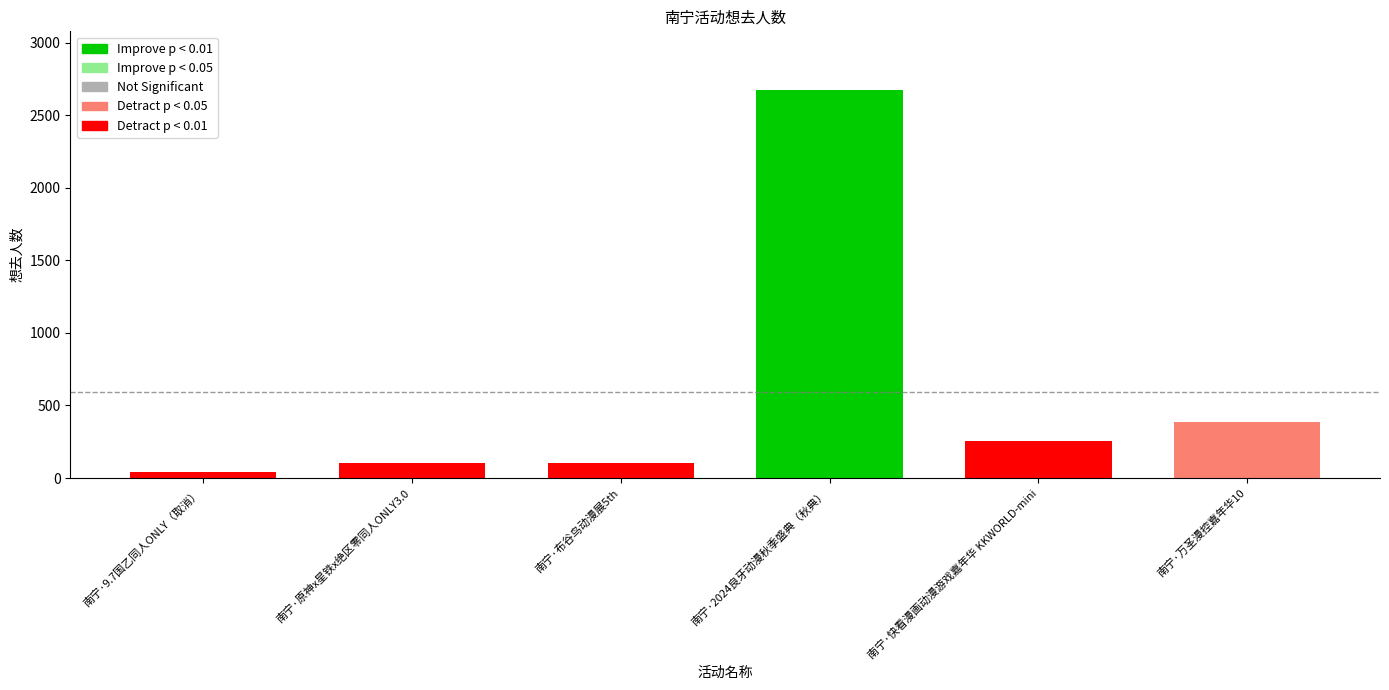

How many values are below 253?

3